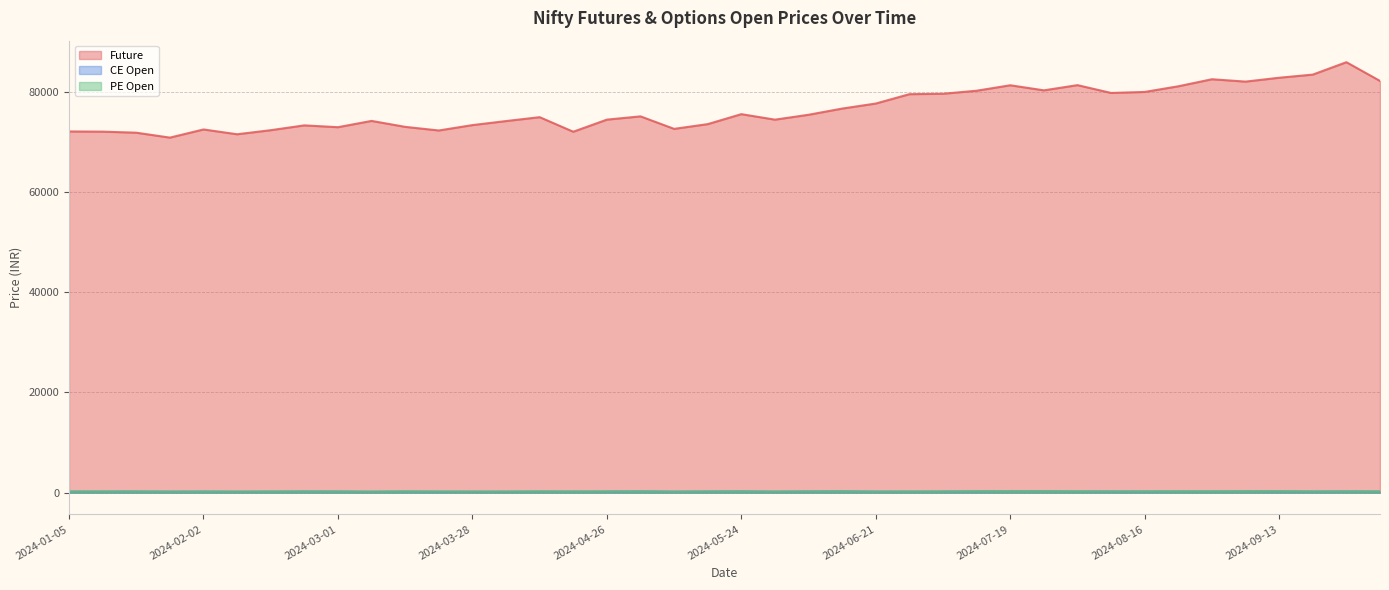

What is the approximate value of PE Open at 2024-02-02?

221.1